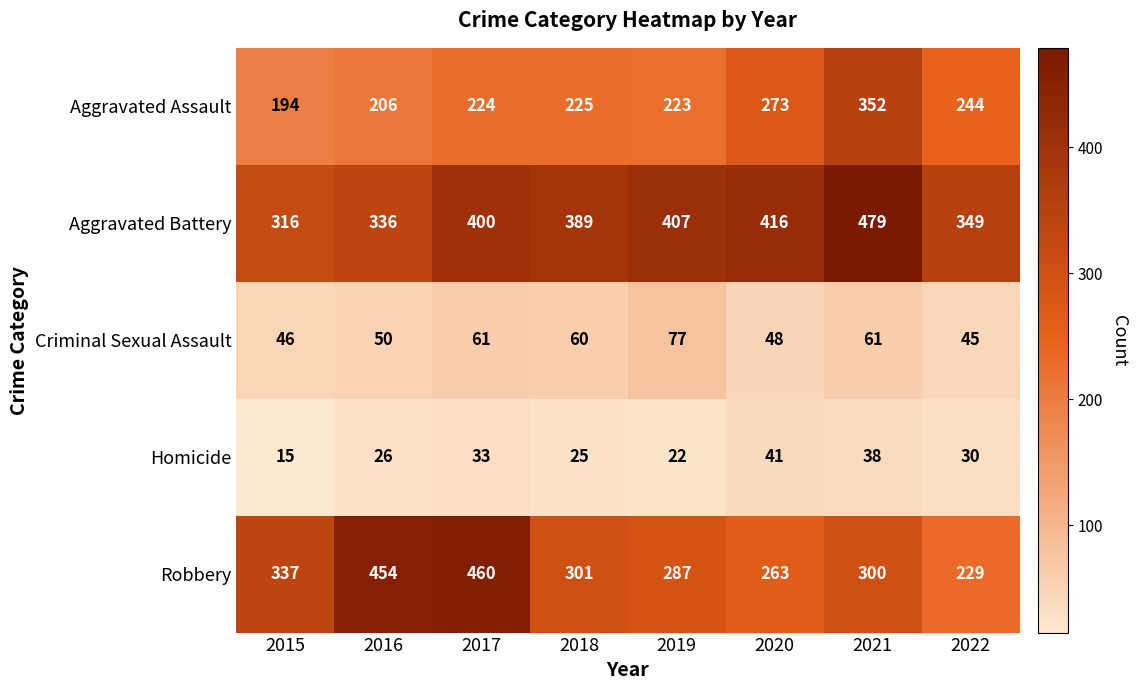

True or false: Homicide has a value of 30 at 2022.

True